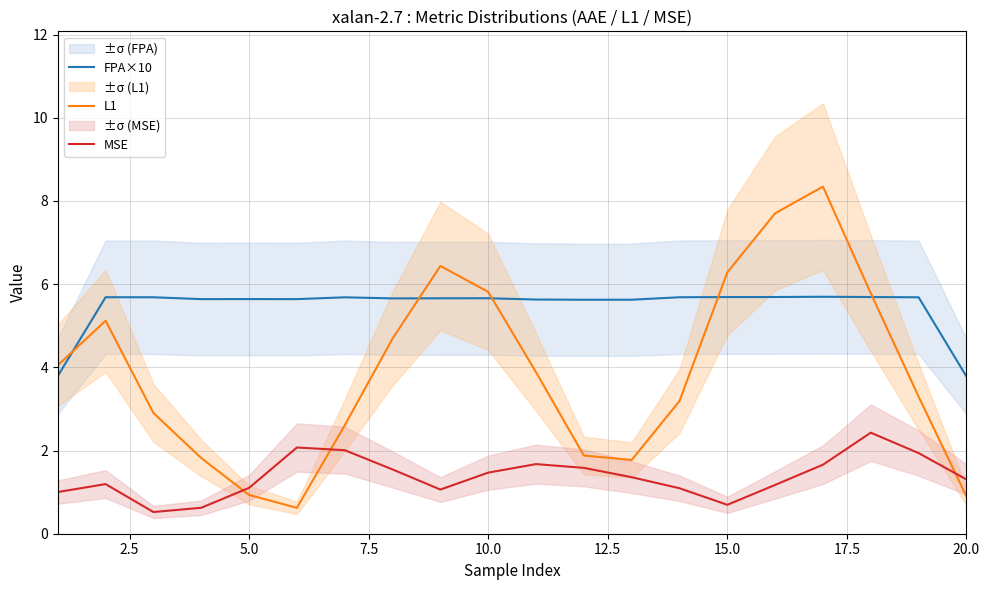

How many lines are shown in the chart?

3